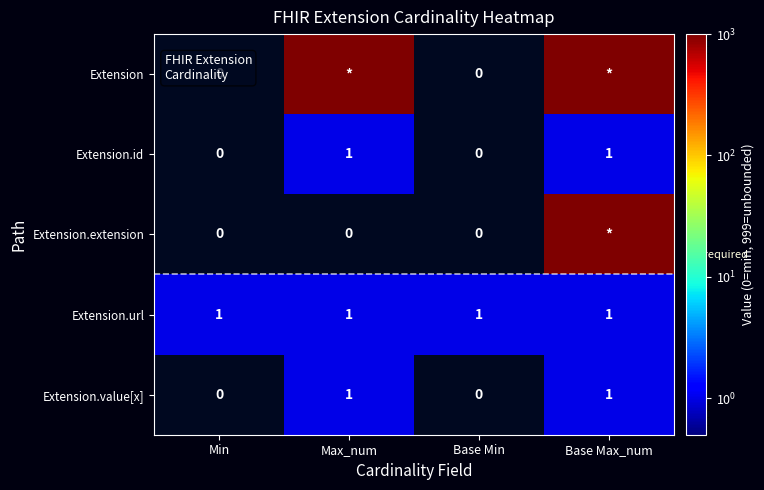

What is the highest value of the Extension.id series?

1